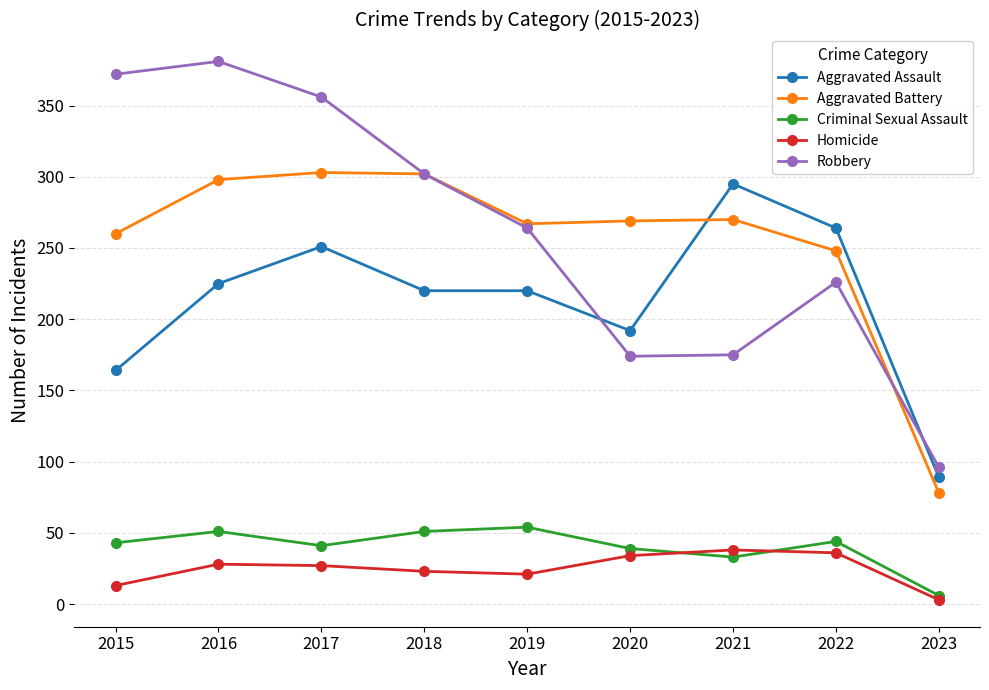

How many data points in Aggravated Assault are less than 220?

3